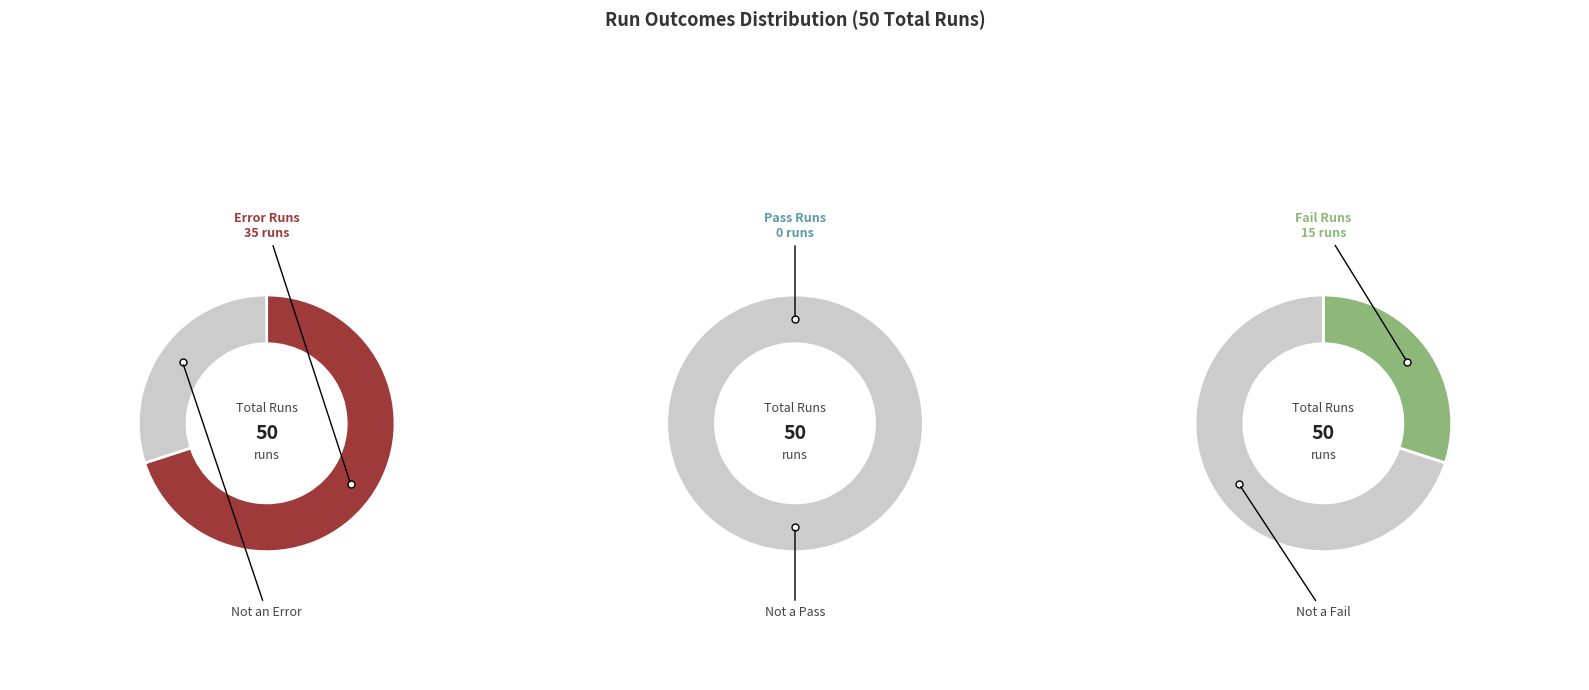

To the nearest percent, what portion does Fail represent?

30%